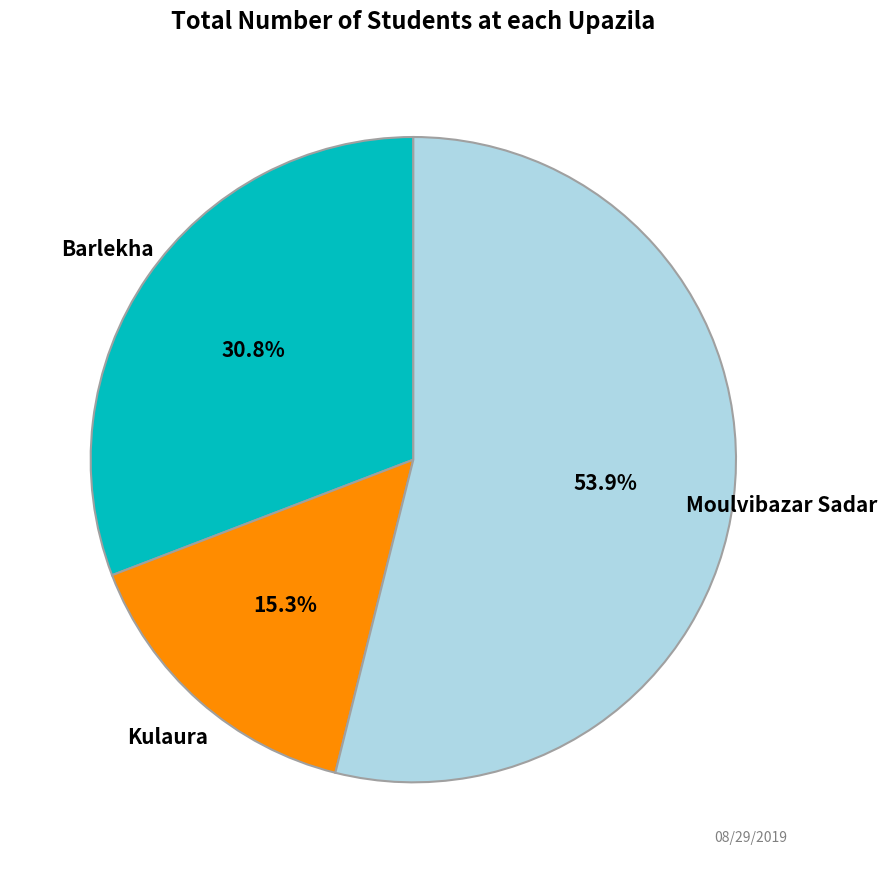

Is there any slice that represents more than half of the pie?

Yes